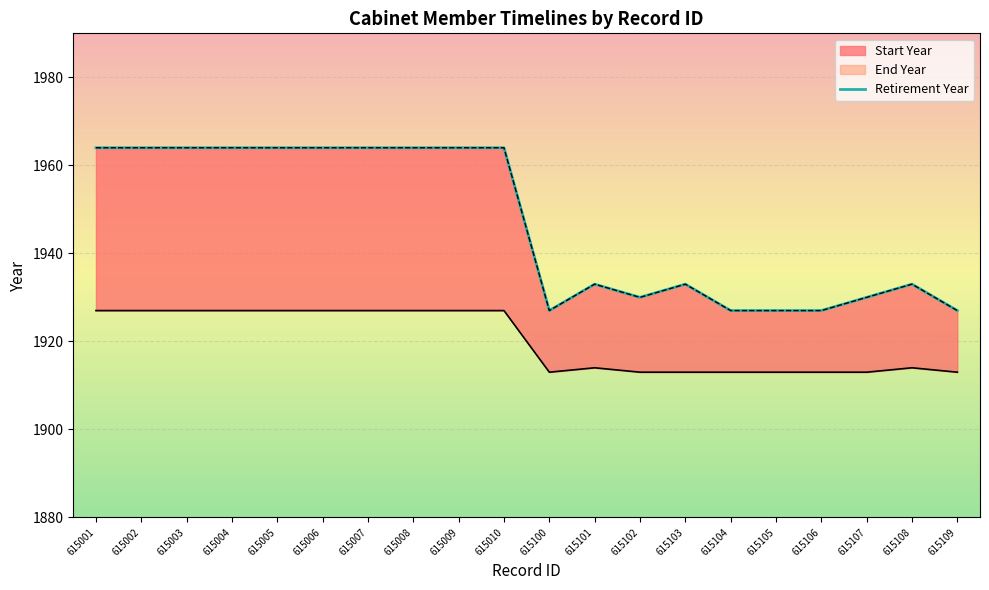

Which has a higher value, 615009 or 615007?

615009